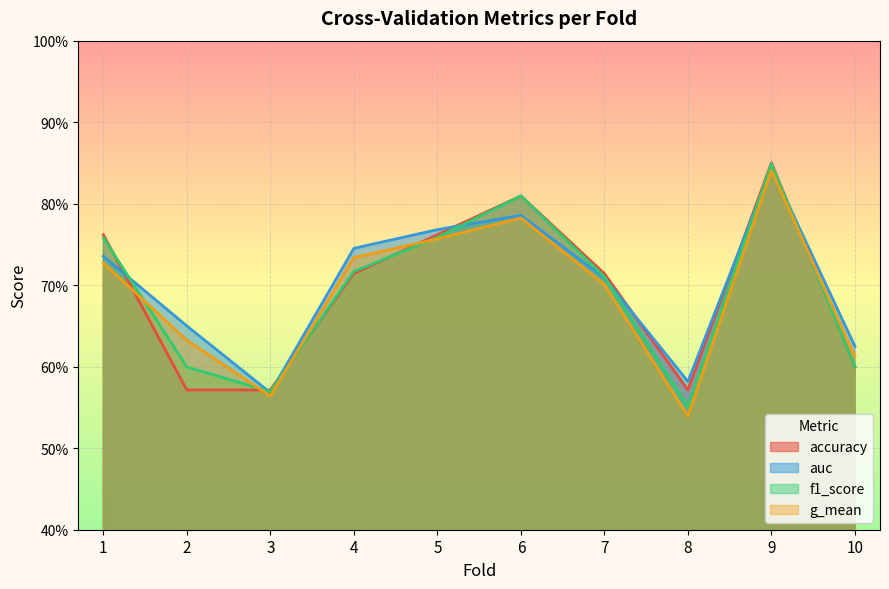

Which series has the largest range (max minus min)?

g_mean